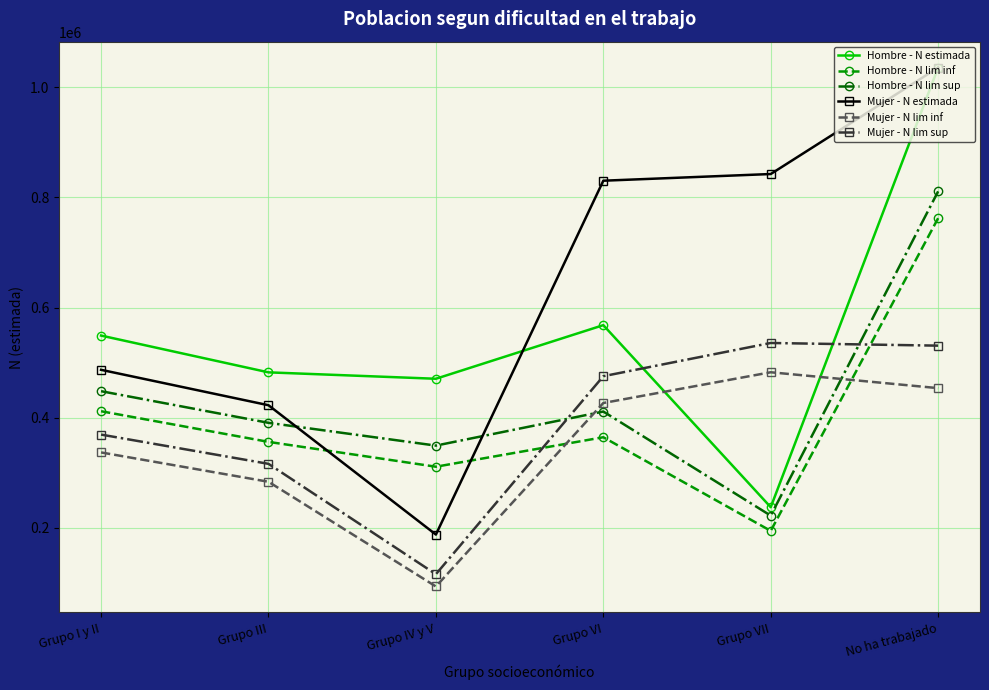

True or false: Hombre - N estimada and Hombre - N lim inf intersect in this chart.

False